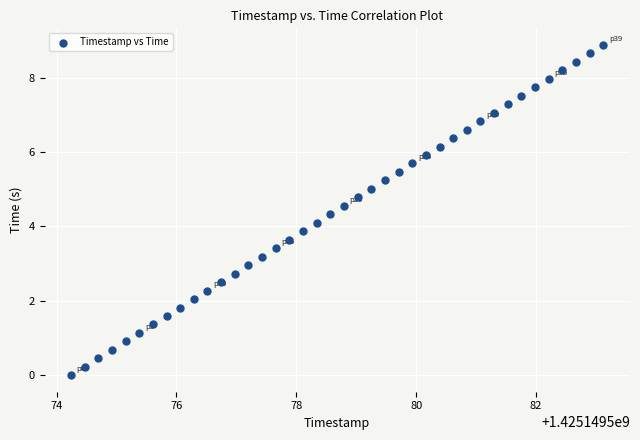

What is the range of Y values (max minus min)?

8.9